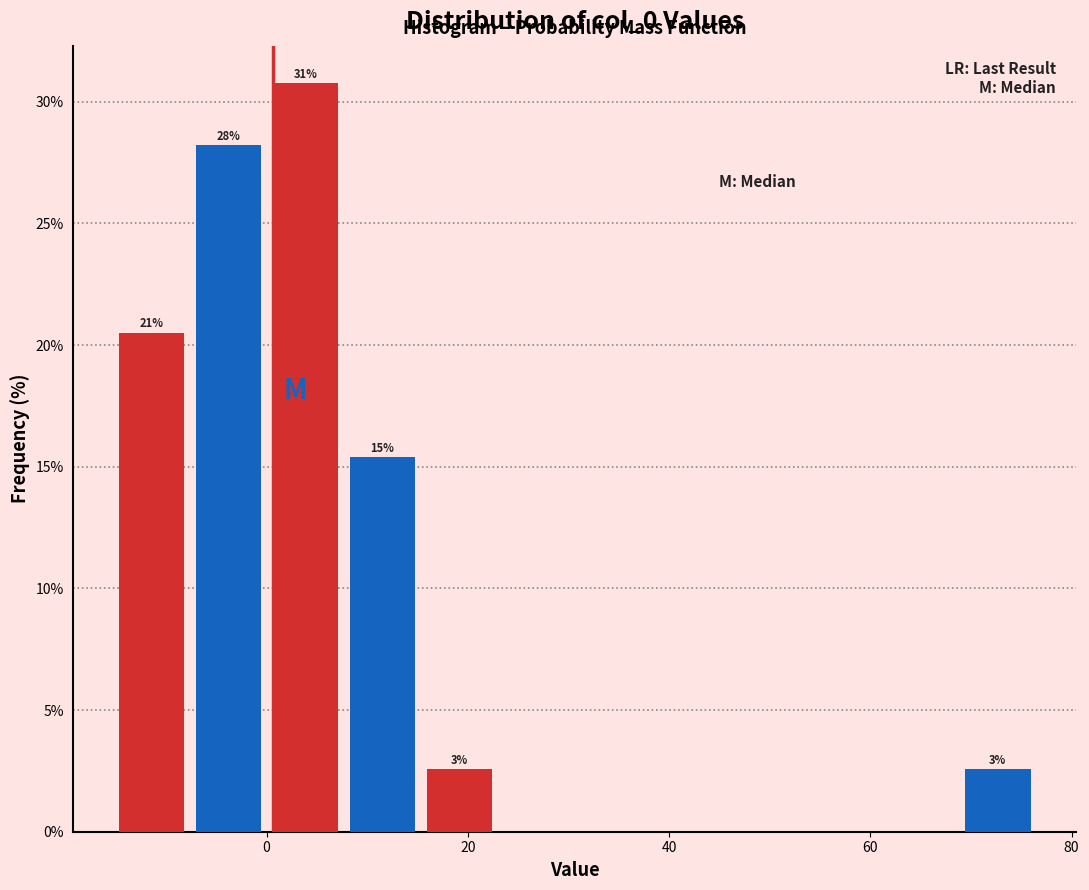

Read against the x-axis, roughly where is the centre of the tallest bar?

4